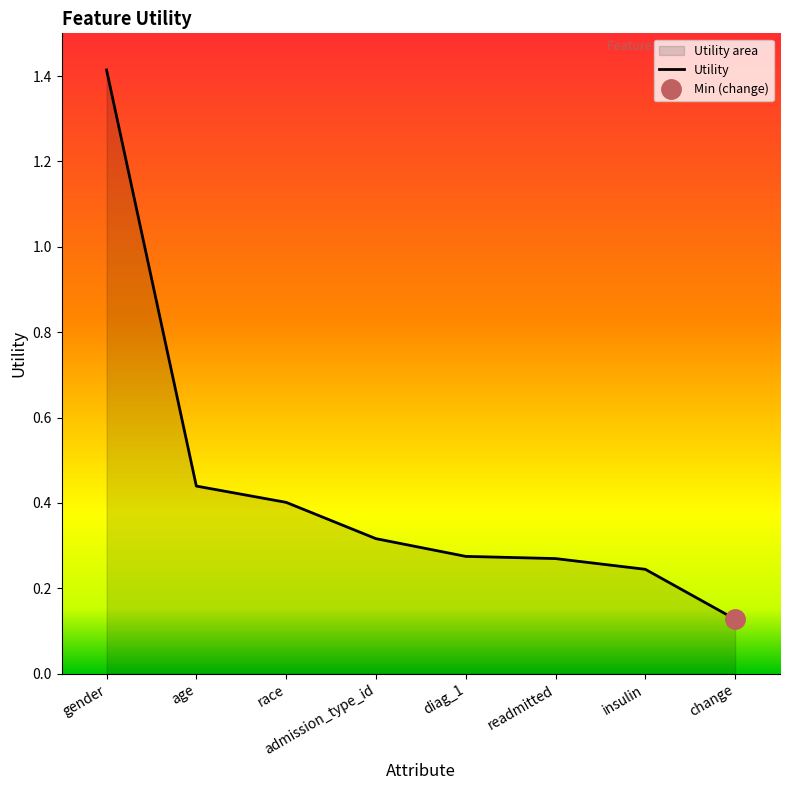

What is the label of the 5th point from the left?

diag_1